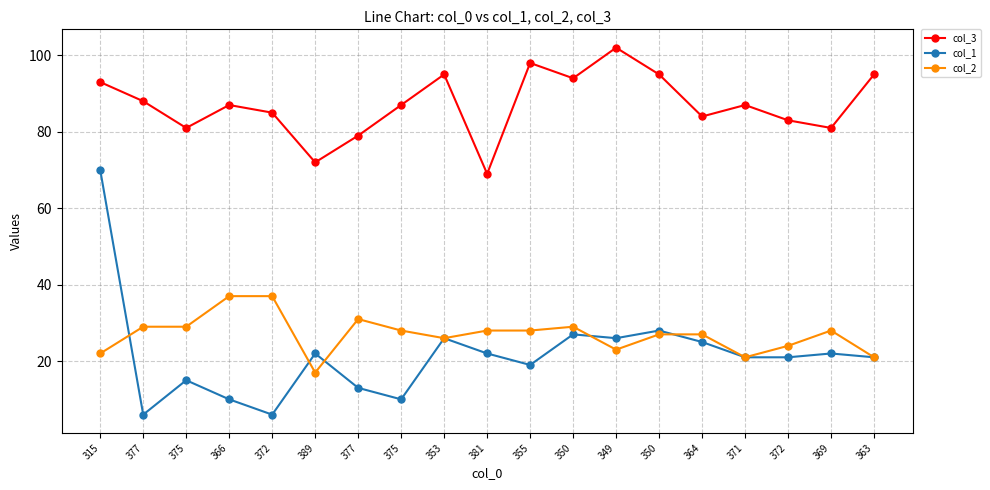

What is the label of the 10th point from the left?

381